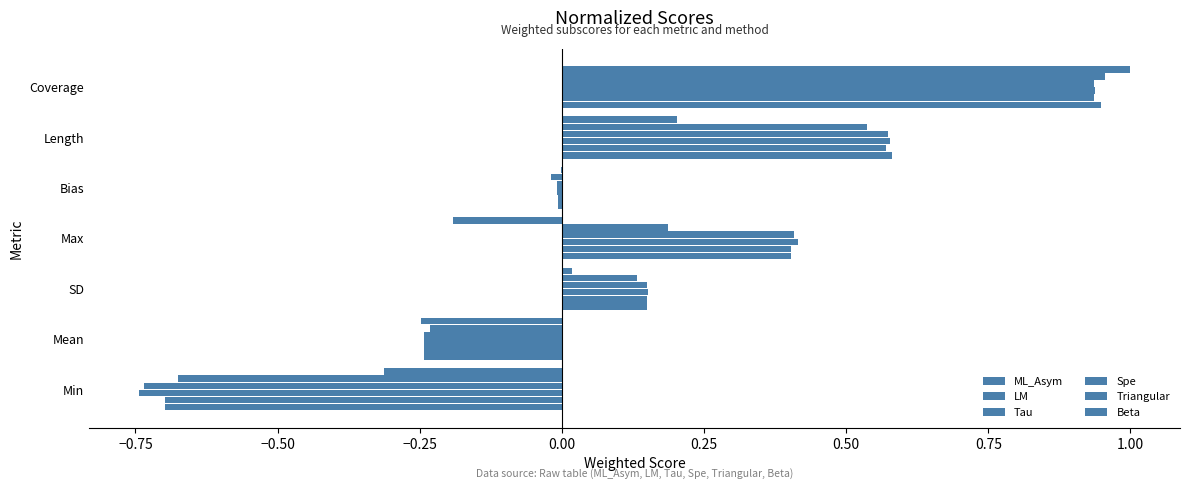

What is the average value of the LM series?

0.2